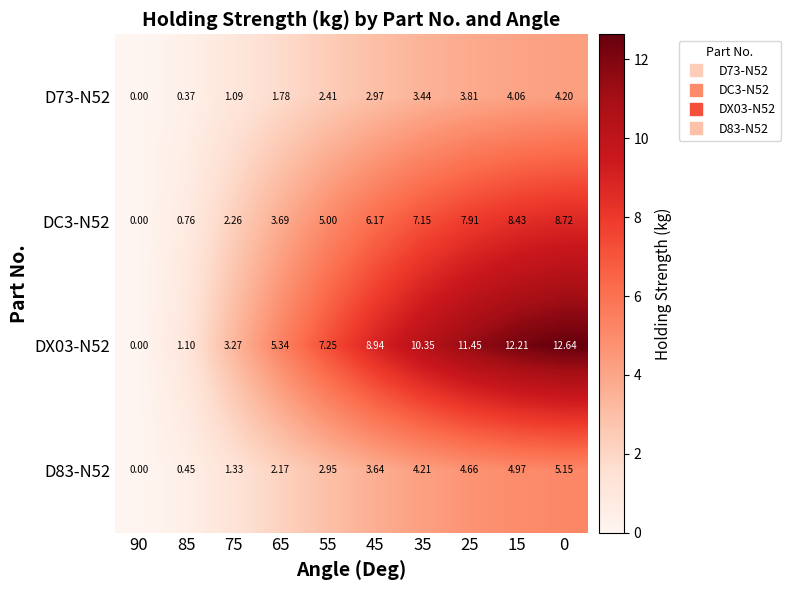

Rank the series by their maximum value, from highest to lowest.

DX03-N52, DC3-N52, D83-N52, D73-N52